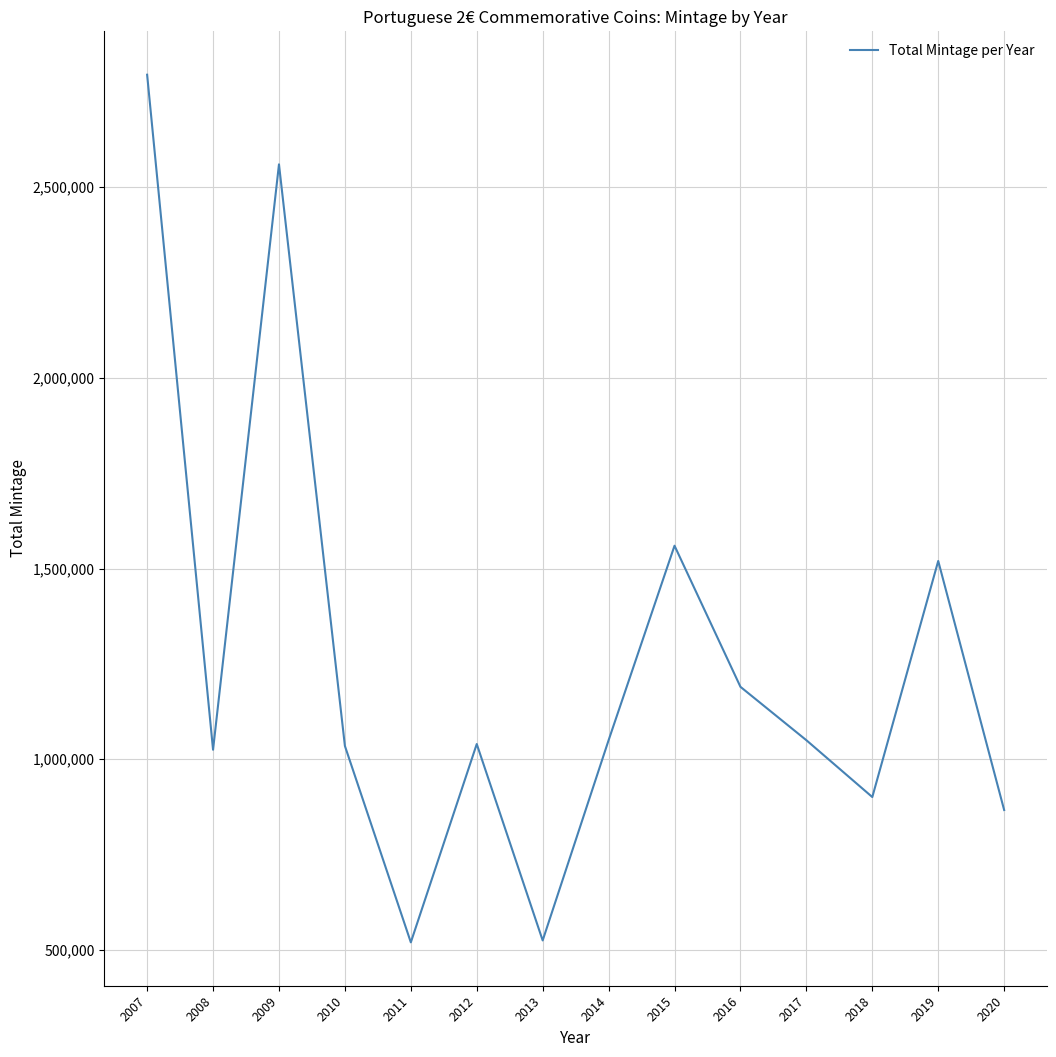

Count the number of data series in this chart.

1